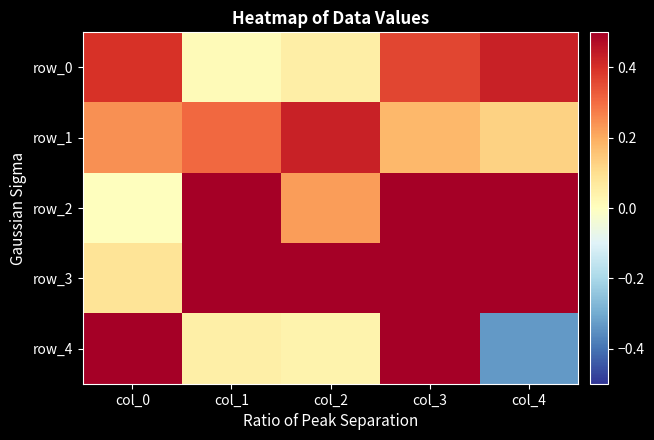

Reading left to right, extract all data points from this chart.

row_0: 0.4	0.0	0.1	0.4	0.4
row_1: 0.2	0.3	0.4	0.2	0.1
row_2: 0.0	0.7	0.2	1.0	0.7
row_3: 0.1	0.9	1.0	0.7	0.7
row_4: 0.6	0.0	0.0	0.6	-0.3